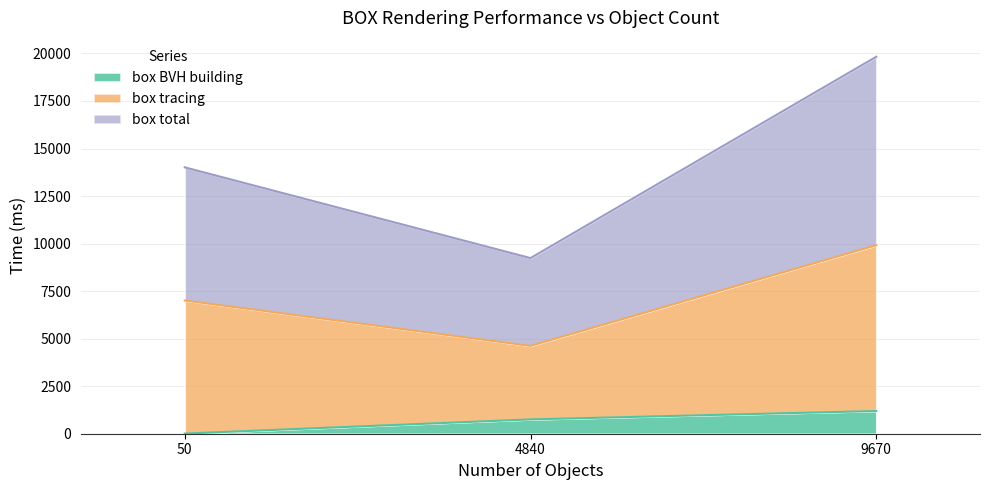

What are all the series names shown in the legend?

box BVH building, box tracing, box total